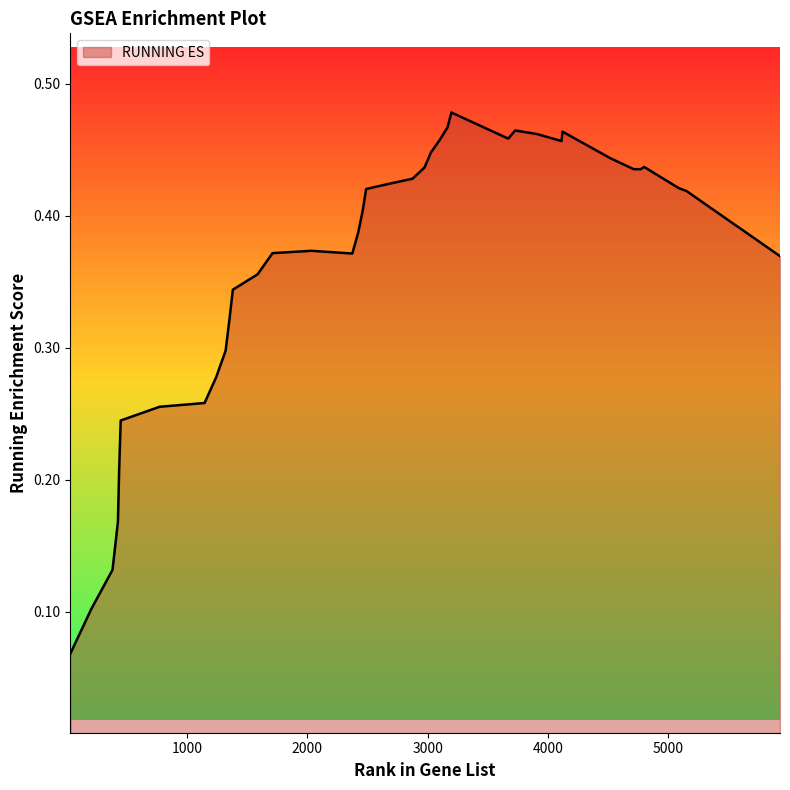

List the labels in order of value, largest first.

3198, 3165, 3728, 4121, 3909, 3670, 3100, 4113, 3027, 4519, 4800, 2975, 4712, 4771, 2875, 2689, 5087, 2489, 5154, 2460, 5569, 5570, 2423, 2036, 1711, 2374, 5929, 1587, 1381, 1352, 1321, 1243, 1146, 773, 449, 436, 426, 381, 205, 31